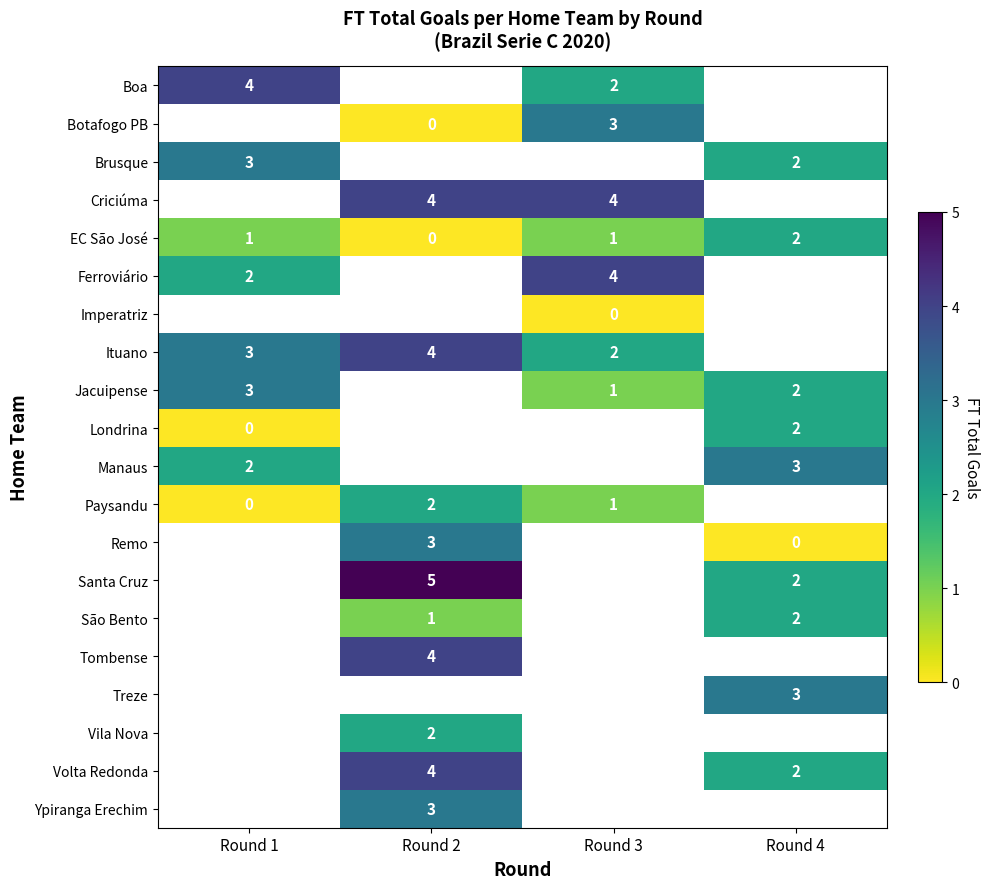

The Tombense series shows 2 at Round 2. True or false?

False